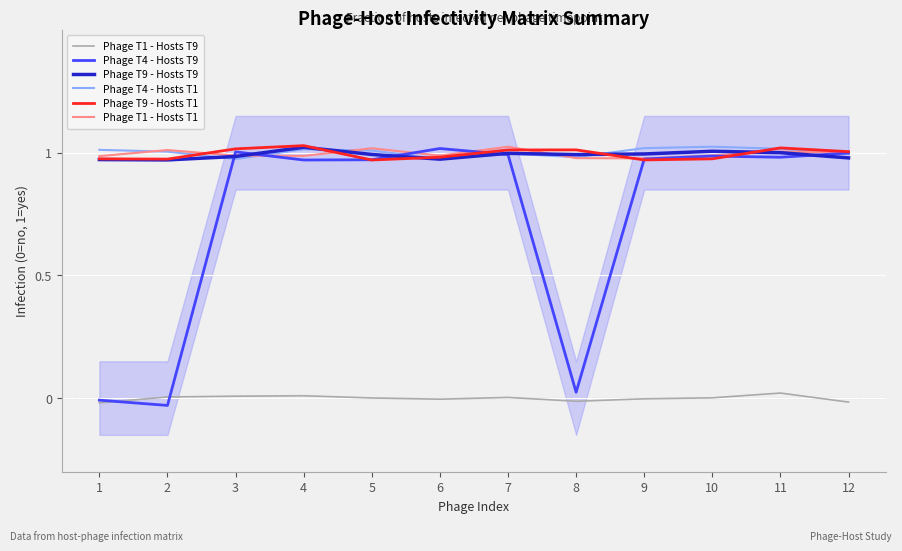

Which category has the highest value in the Phage T9 - Hosts T1 series?

4